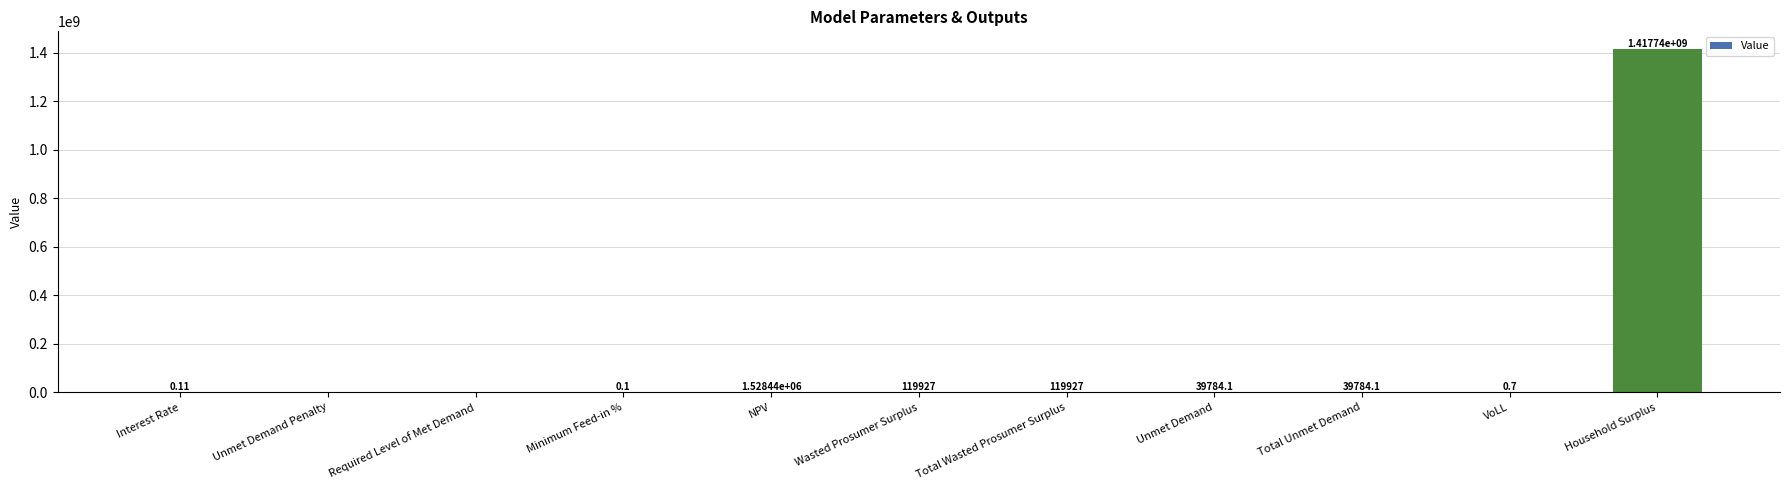

Where is the data nearest to the value 708870393?

NPV